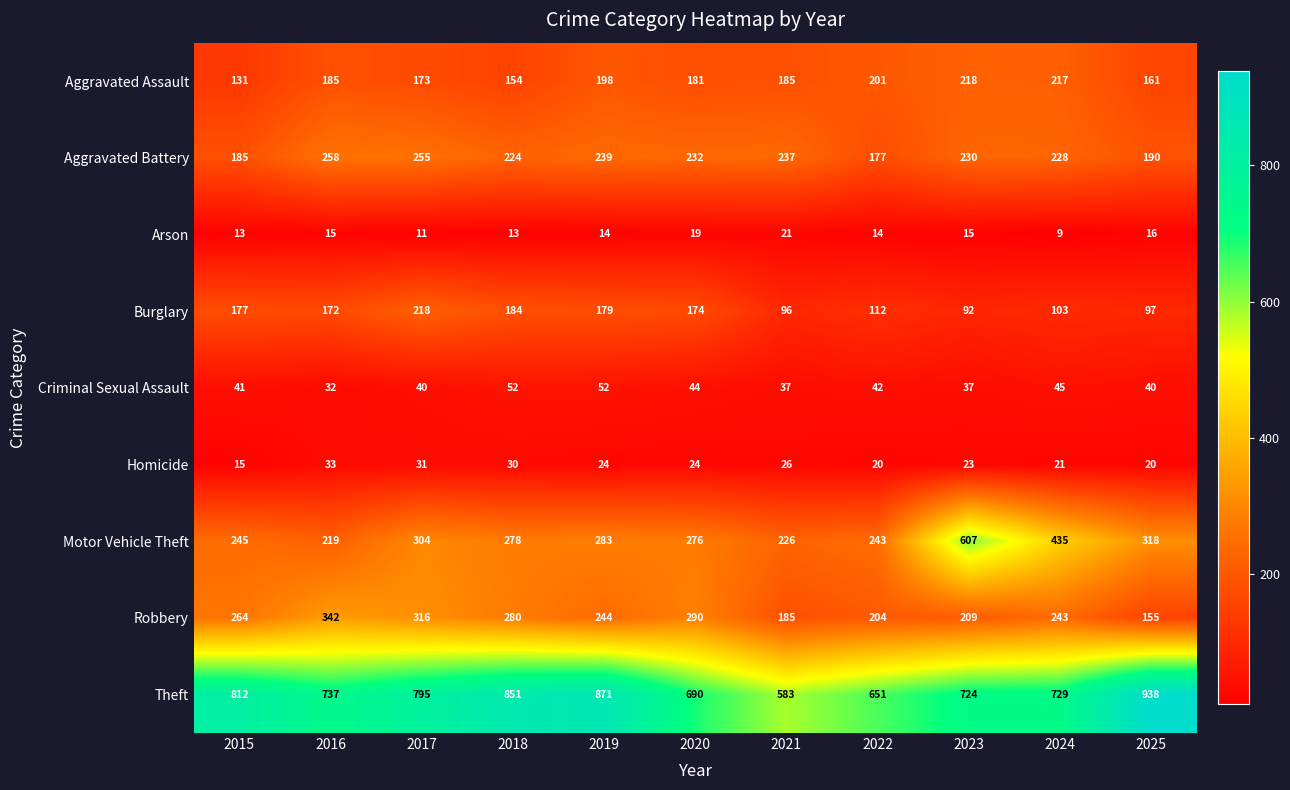

At which category is the sum across all series the highest?

2023